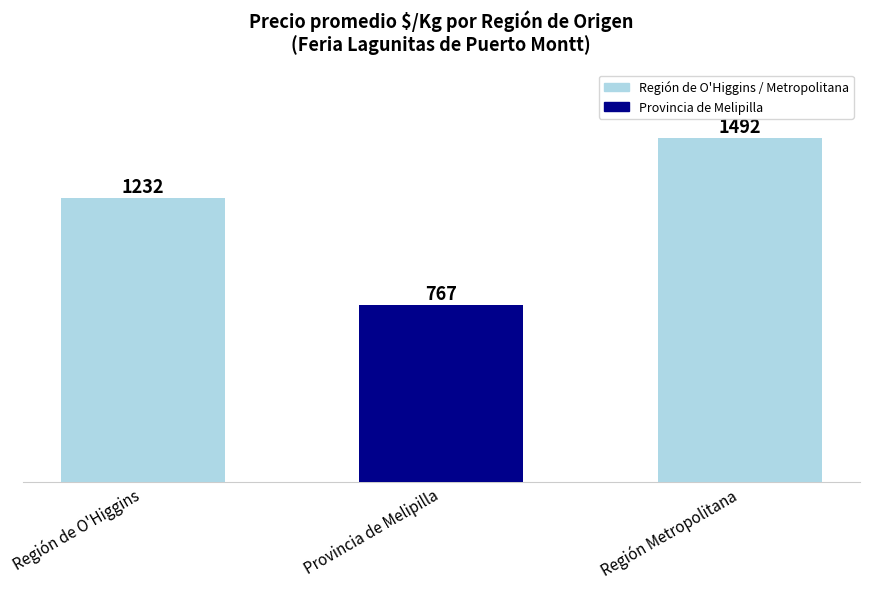

What is the sum of all values?

3491